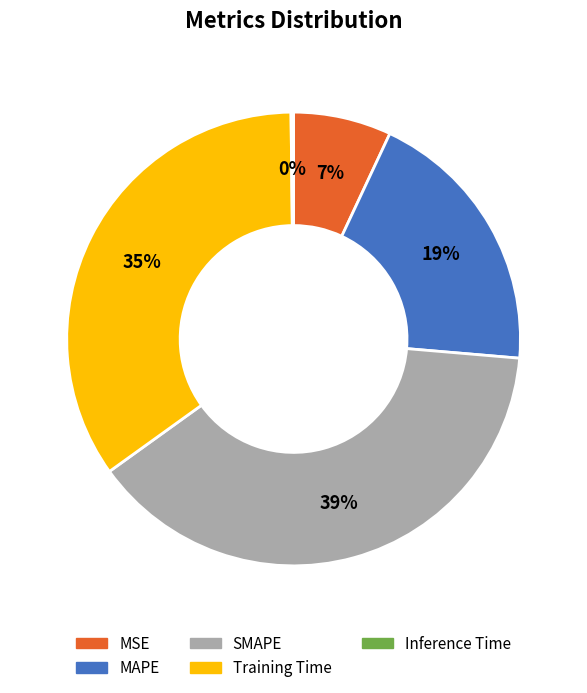

What is the ratio of the value at Training Time to the value at SMAPE?

0.9